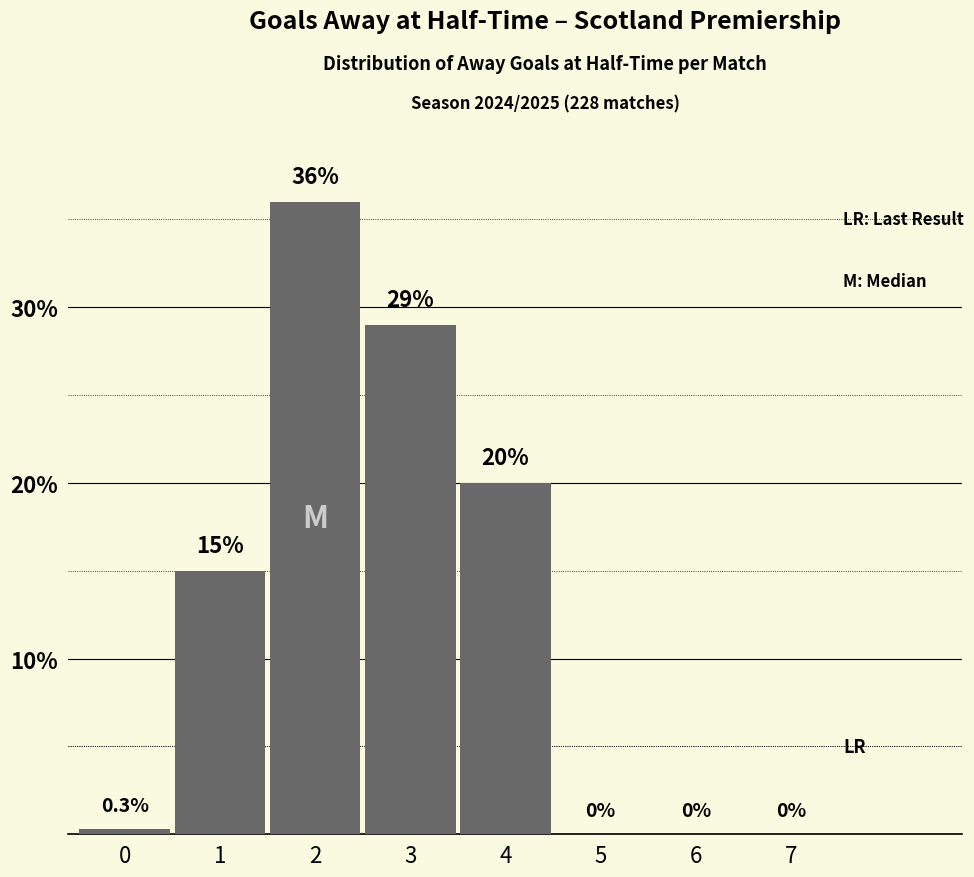

What is the change in value from 4 to 6?

-20.0